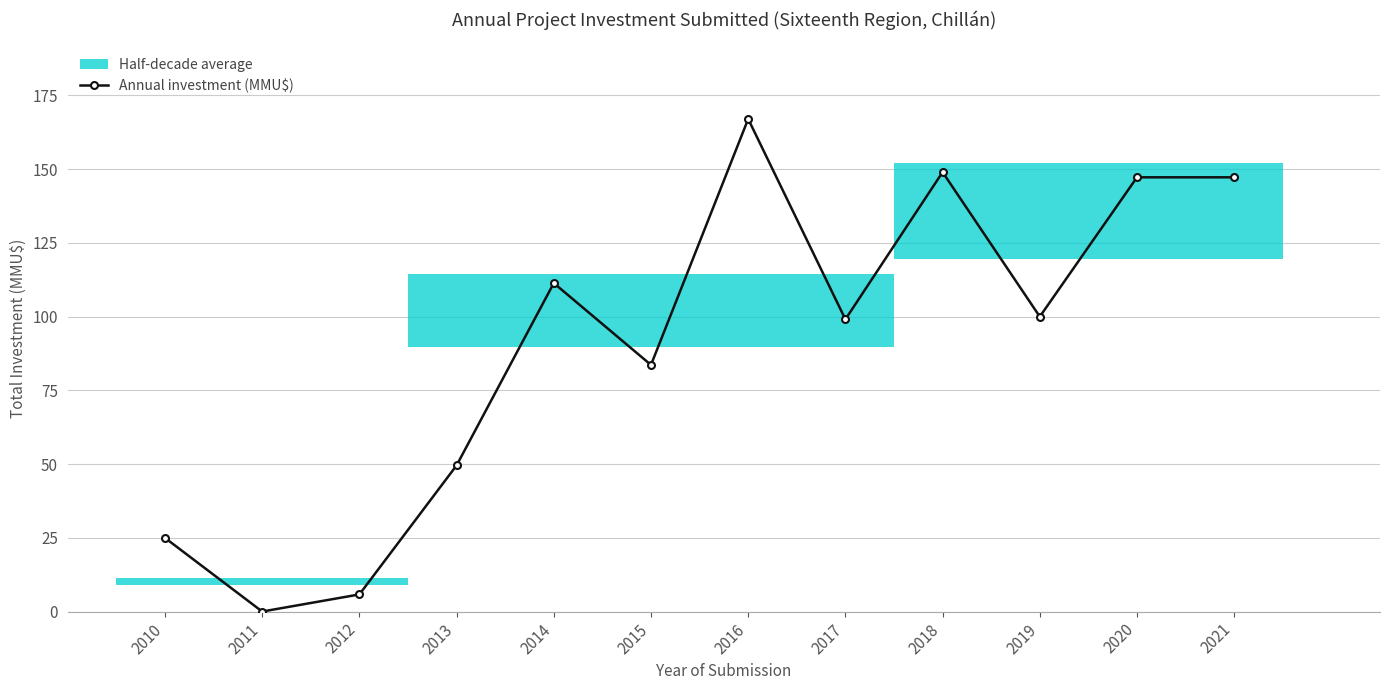

Where is the data nearest to the value 83?

2015